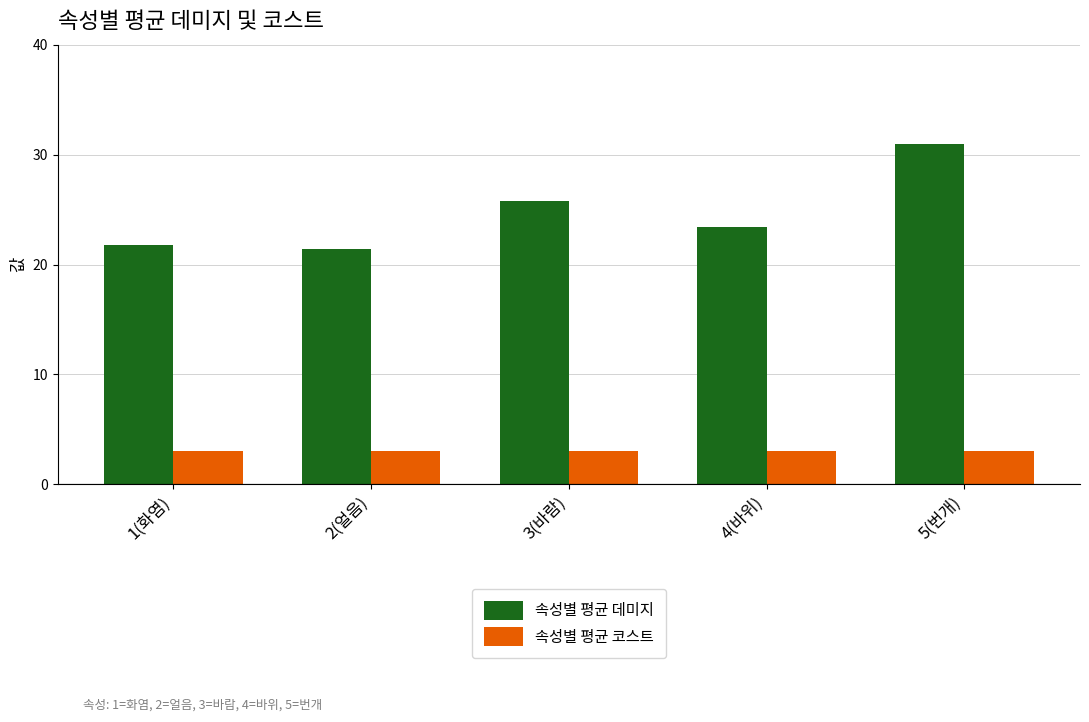

What is the difference between the maximum and minimum values in the 속성별 평균 데미지 series?

9.6